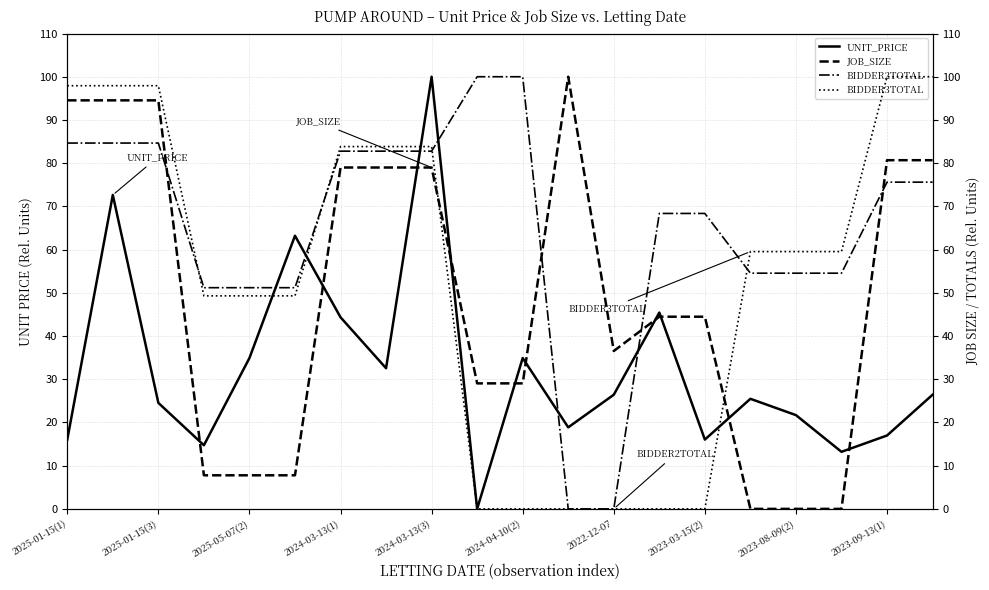

What is the maximum value for UNIT_PRICE?

100.0